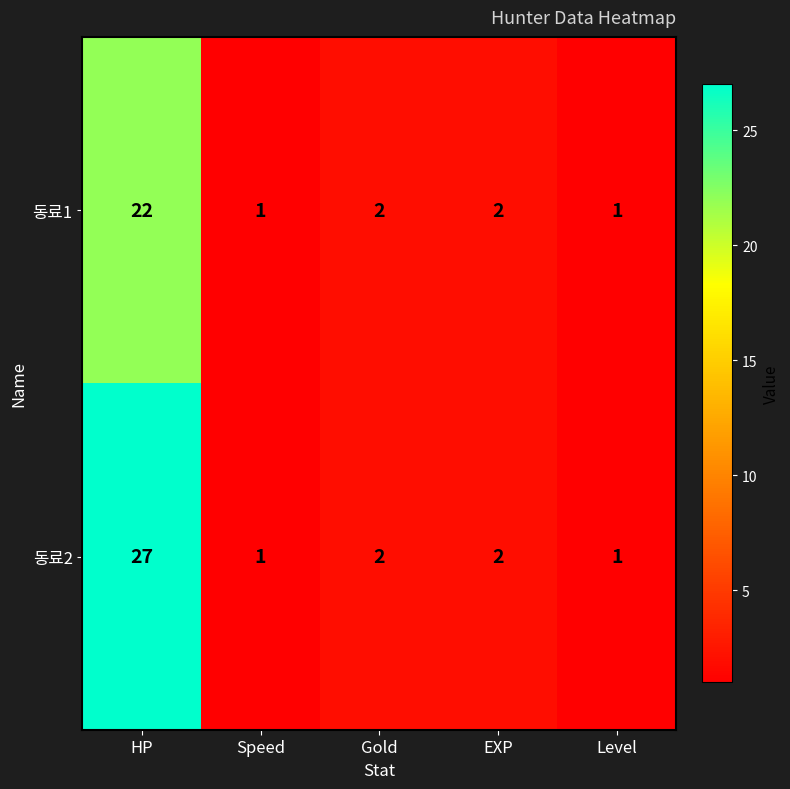

Read the 동료2 value at HP.

27